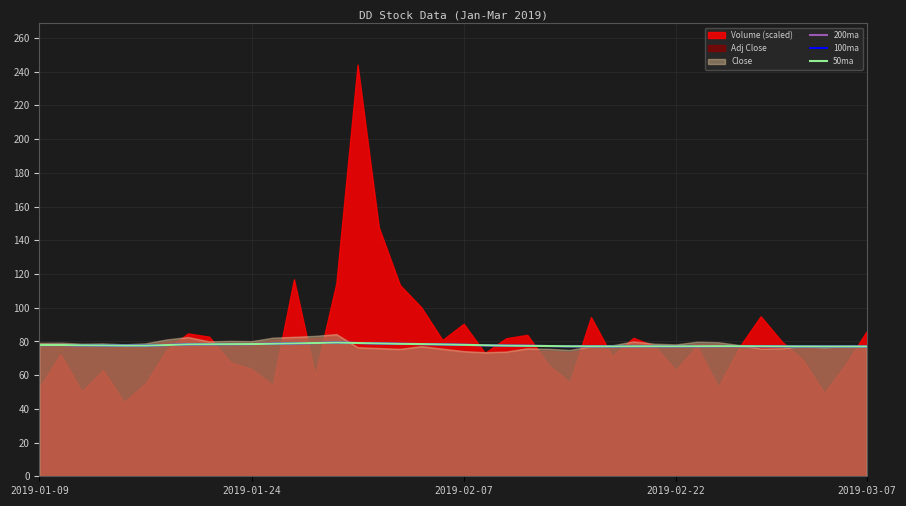

In 100ma, how many points are lower than both neighbors (excluding endpoints)?

2